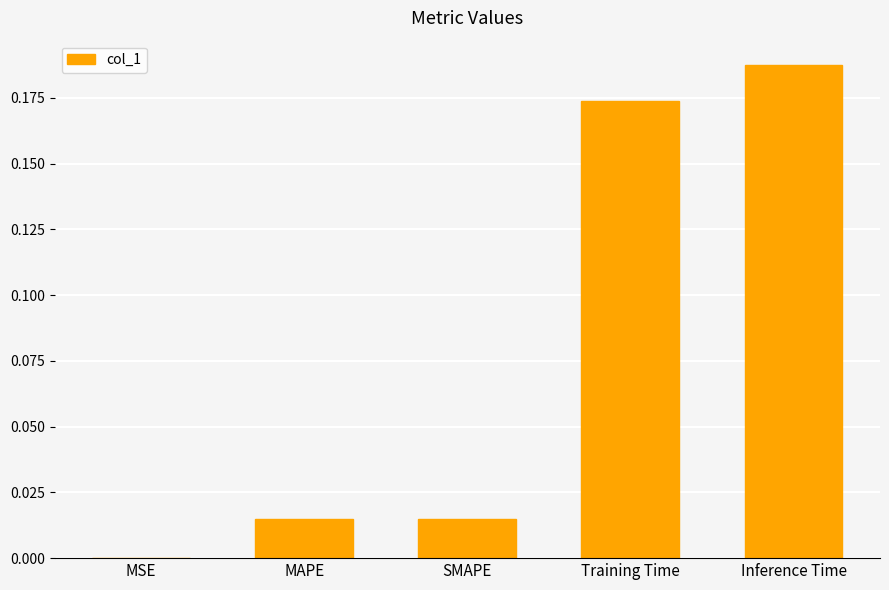

What is the change in value from SMAPE to Inference Time?

+0.2